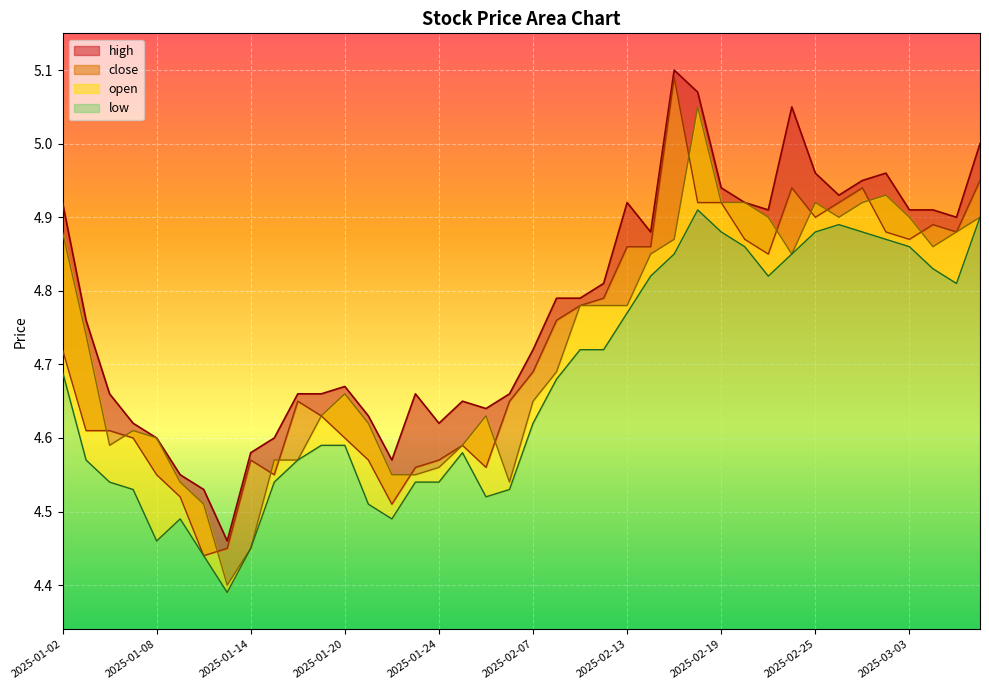

True or false: low and open intersect in this chart.

False